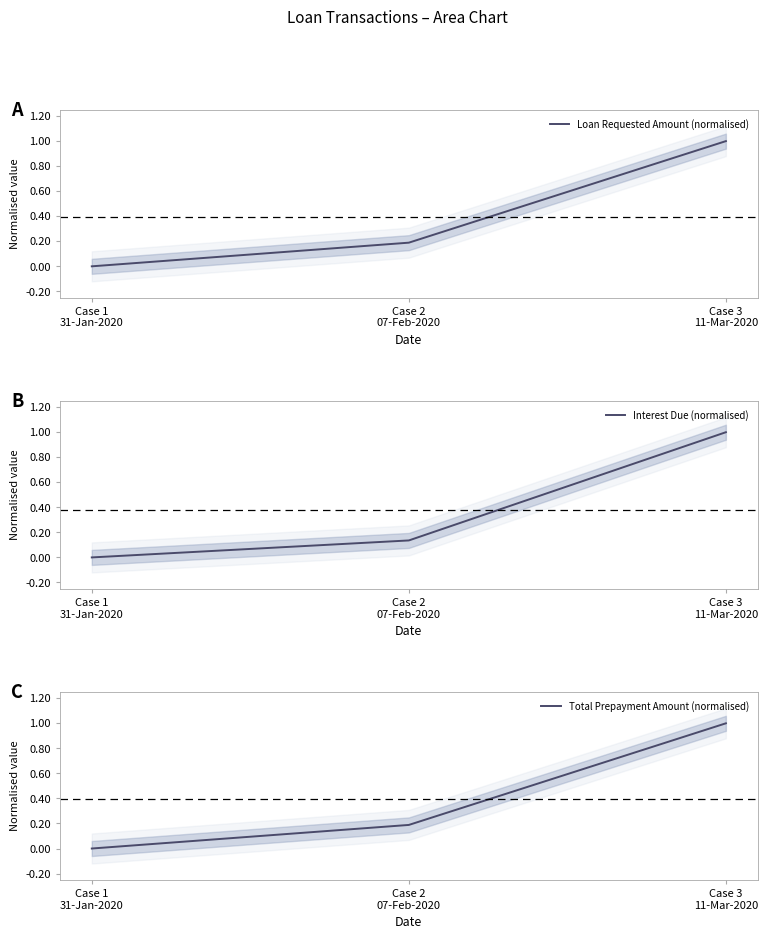

What is the label of the 3rd point from the left?

Case 3
11-Mar-2020